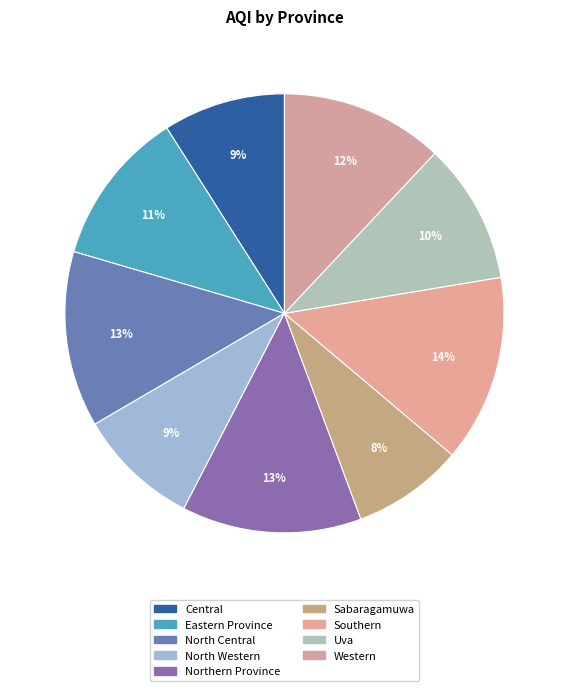

How many slices are in this pie chart?

9